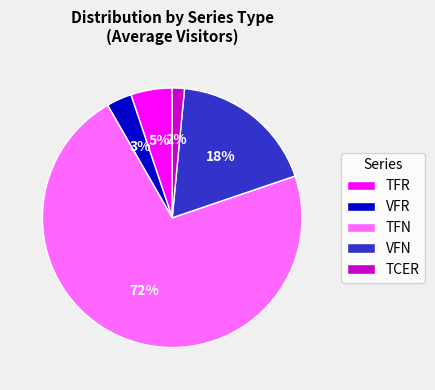

Between TCER and TFN, which is larger?

TFN